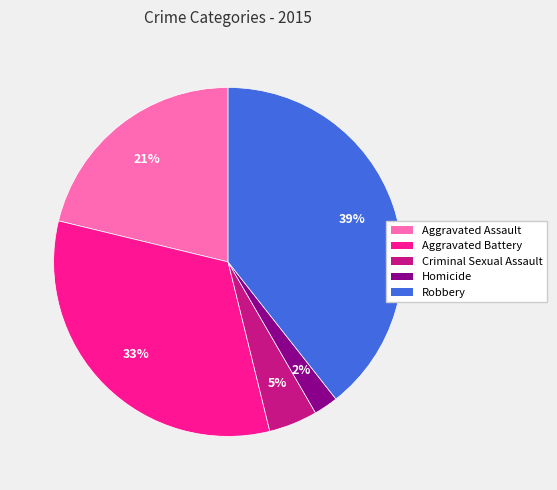

Count the number of slices in the pie.

5